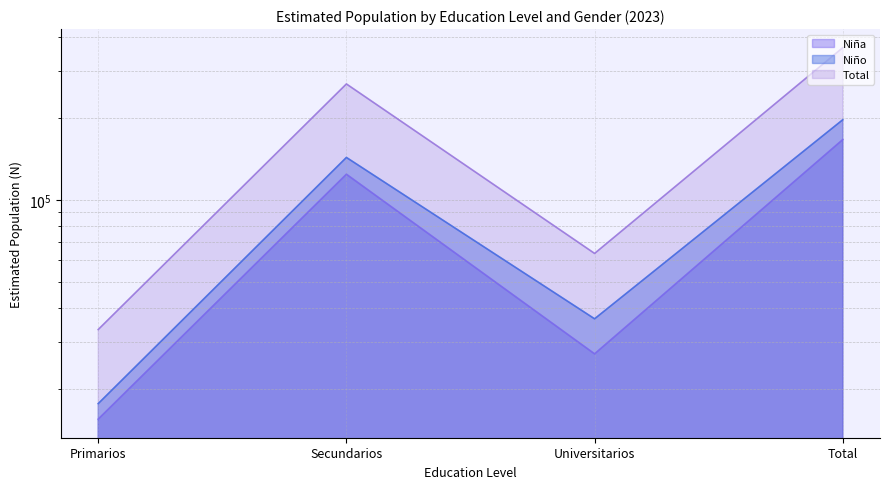

How many series are shown in this chart?

3